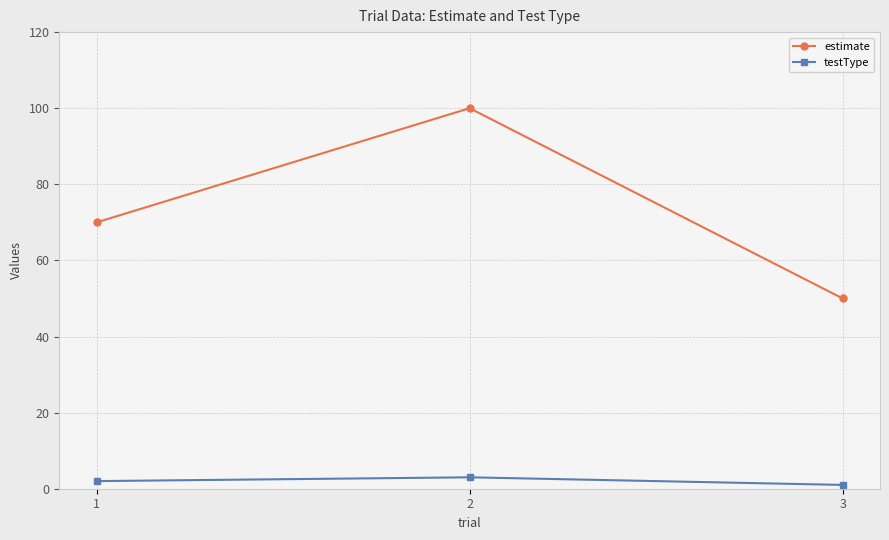

What is the difference between the highest and lowest values at 1?

68